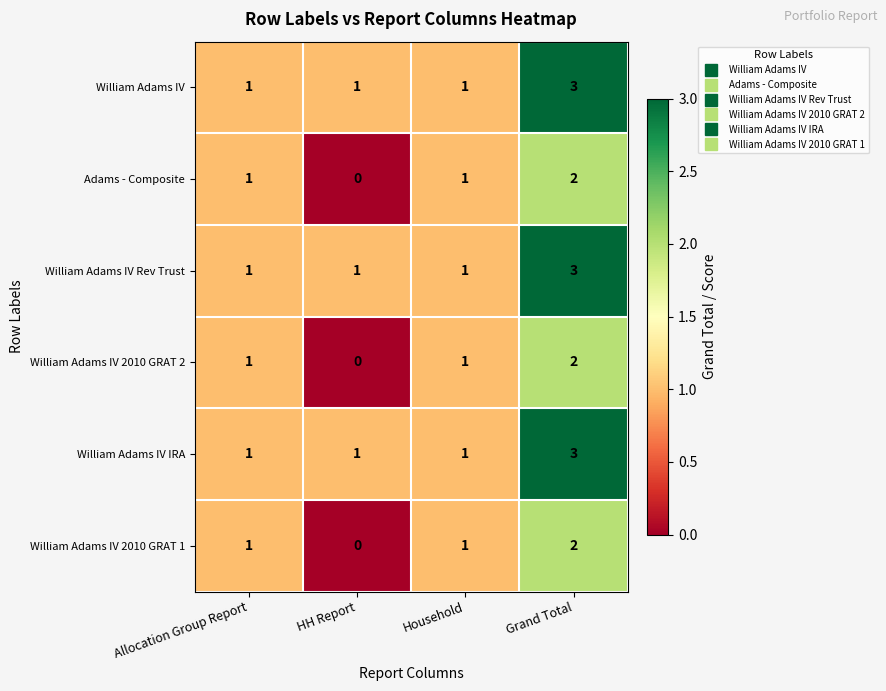

How many William Adams IV 2010 GRAT 1 values are between 1 and 2?

3